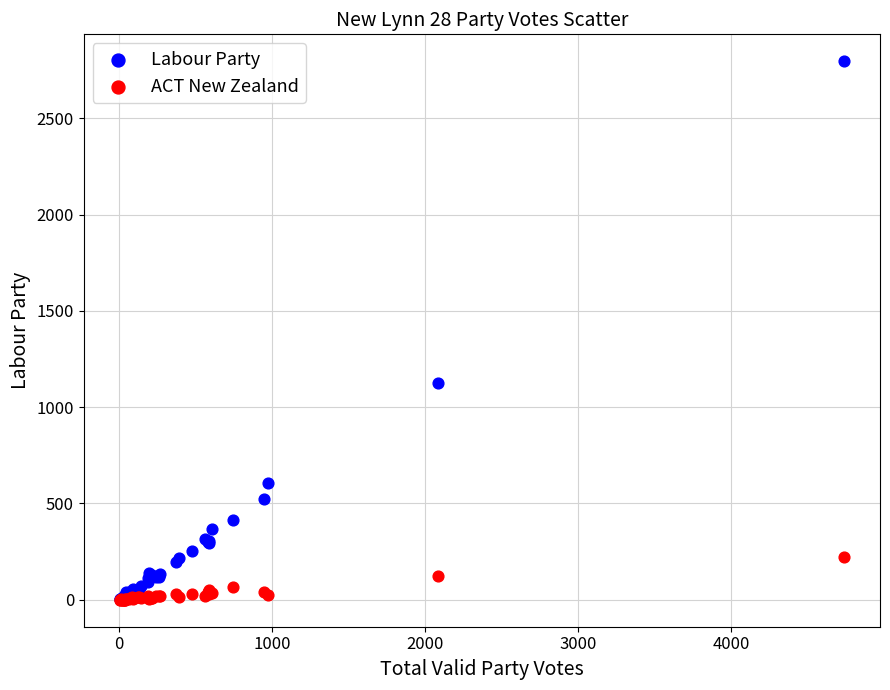

Across all series, what Y value is closest to 1398?

1127